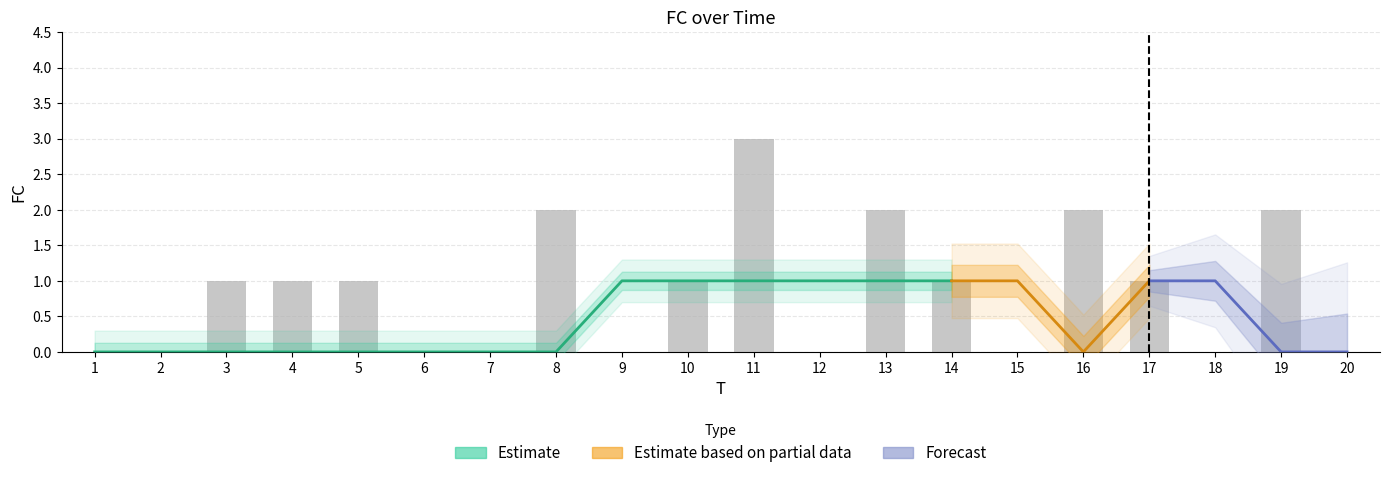

How many values exceed 1?

5